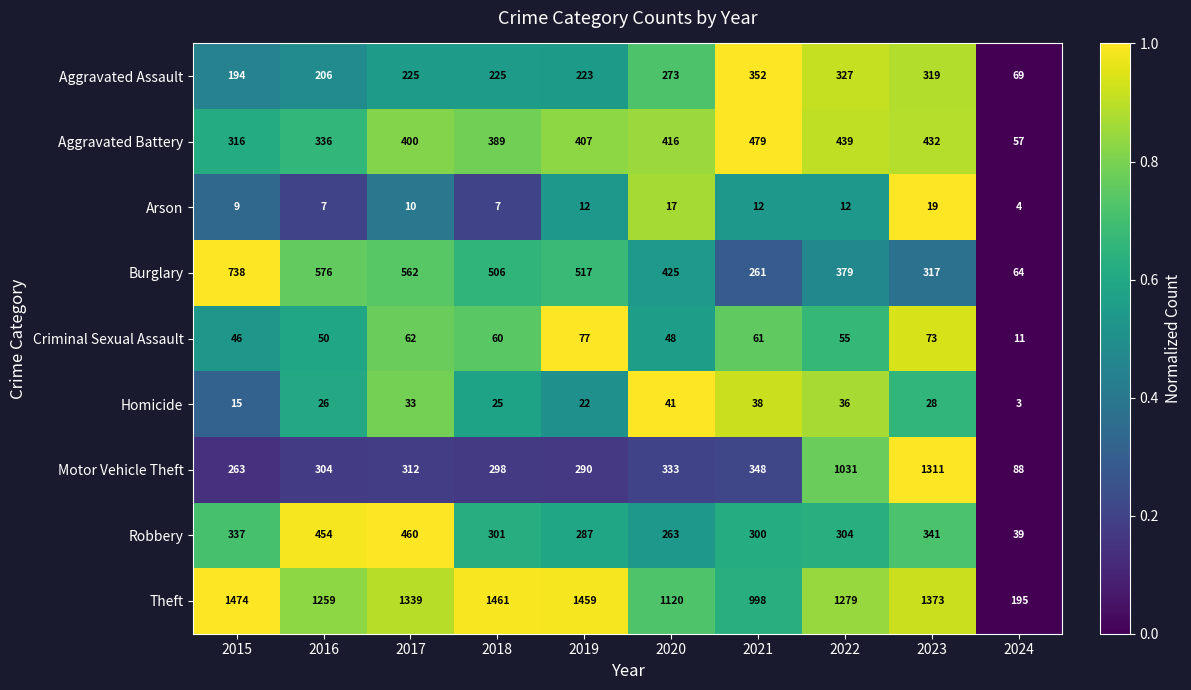

List the series in order of their peak value, lowest first.

Arson, Homicide, Criminal Sexual Assault, Aggravated Assault, Robbery, Aggravated Battery, Burglary, Motor Vehicle Theft, Theft